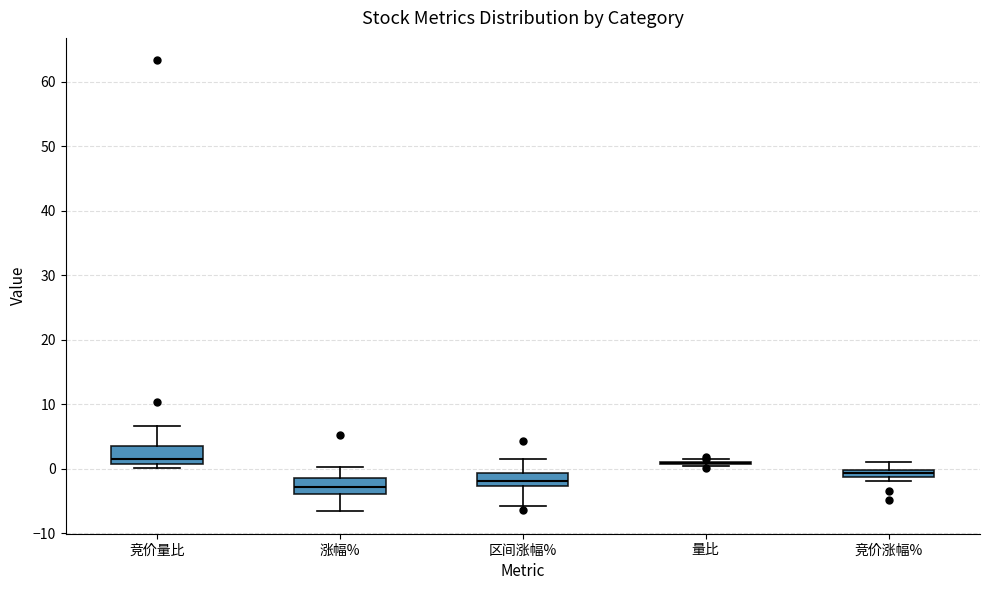

Where is the upper edge of the box for 区间涨幅% on the y-axis? The values are not printed on the chart, so give them approximately, as read against the axis.

-1